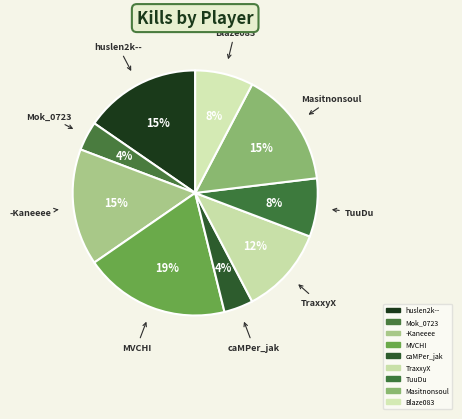

Does MVCHI account for over 50% of the chart?

No